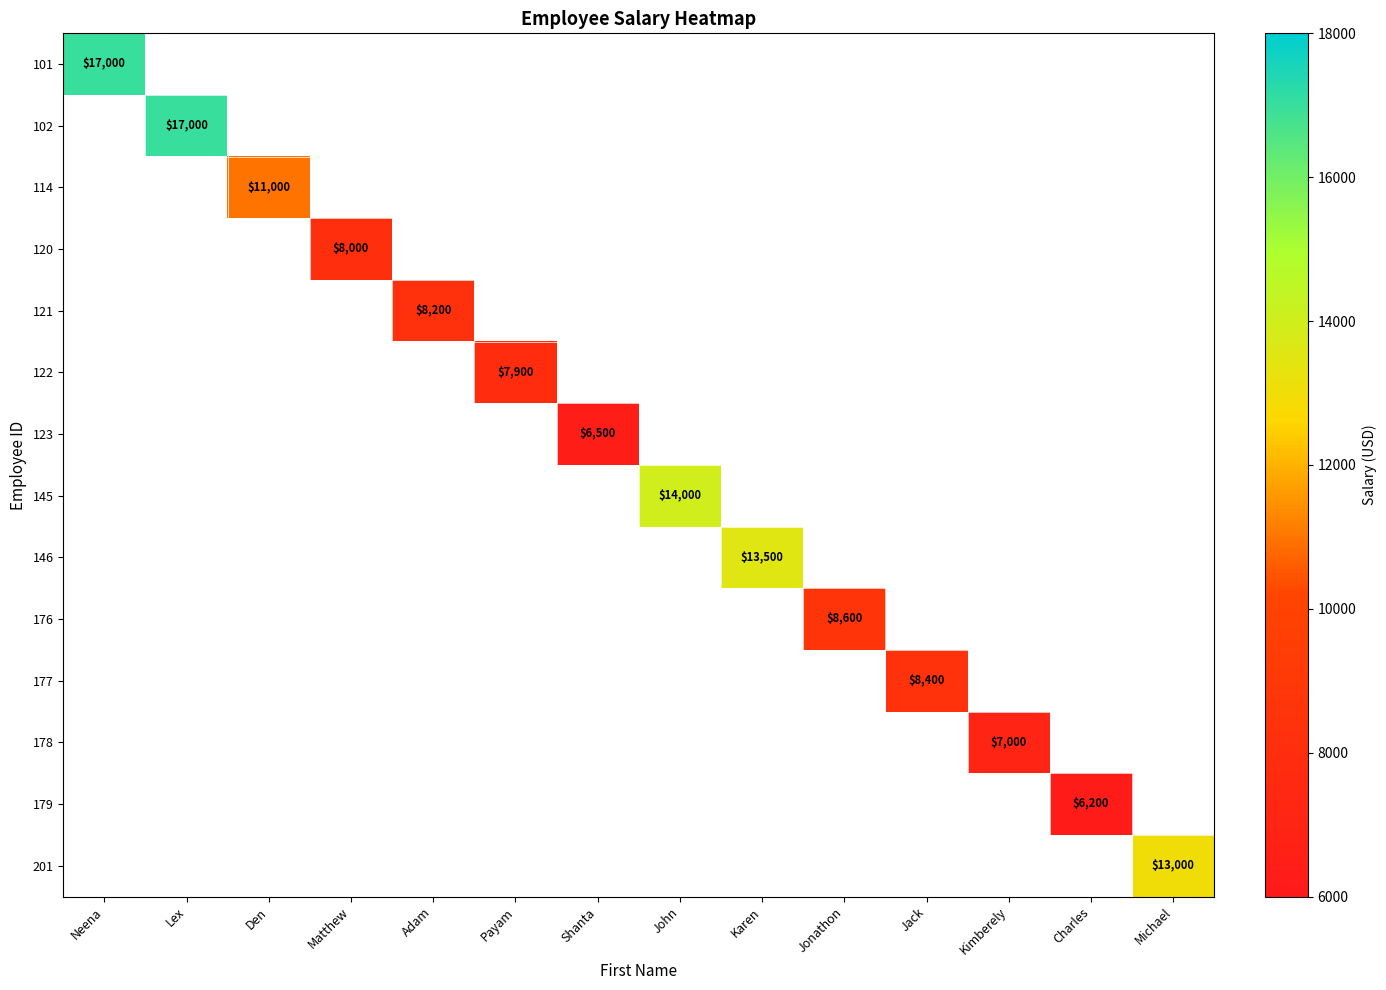

At which category does the chart reach its minimum across all series?

Lex